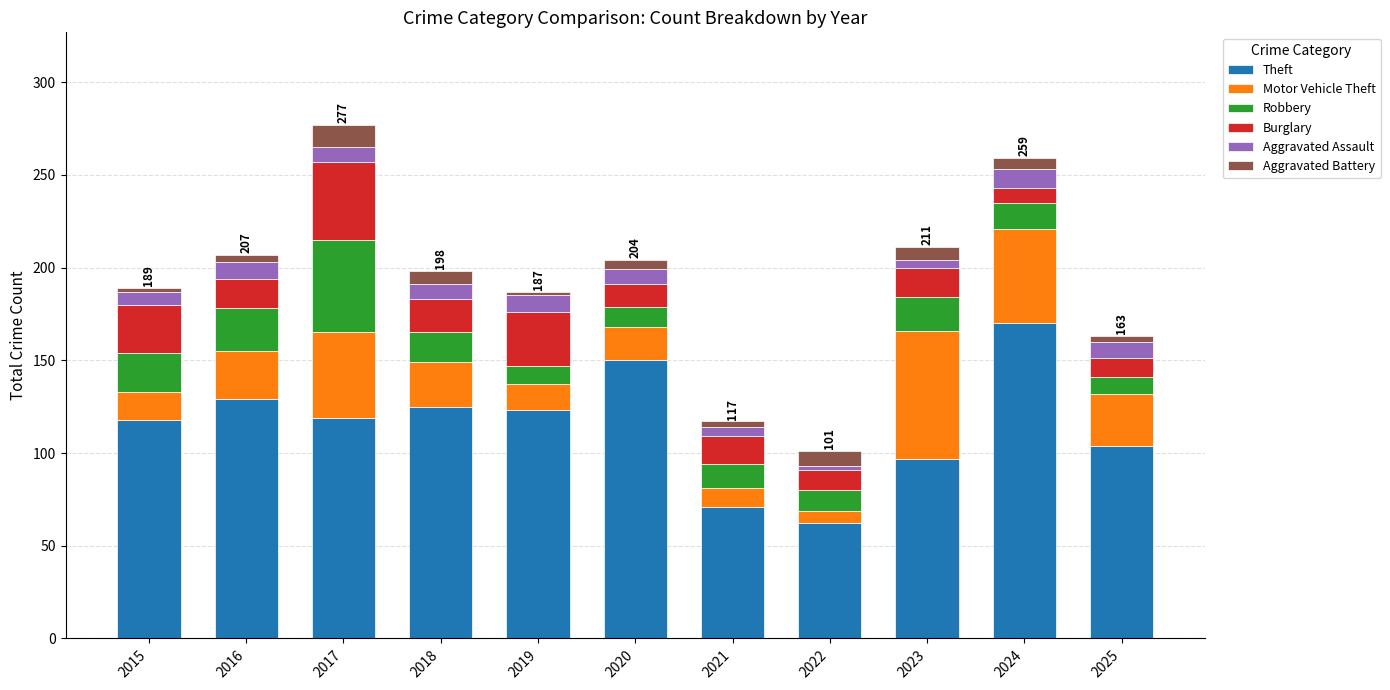

What is the minimum value for Theft?

62